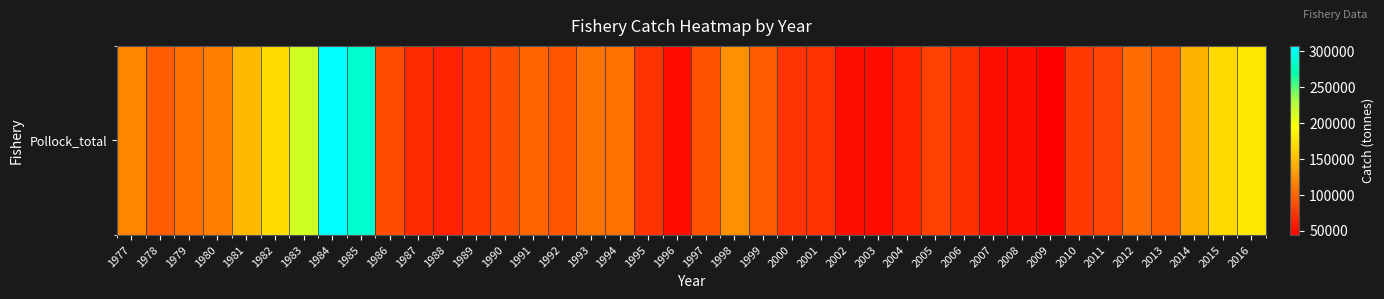

List the labels in order of value, largest first.

1984, 1985, 1983, 2016, 1982, 2015, 1981, 2014, 1998, 1977, 1980, 1993, 1994, 1979, 2012, 1991, 2013, 1999, 1978, 1992, 1997, 1990, 1986, 2011, 2005, 2010, 1989, 2000, 1995, 2001, 2006, 1987, 2004, 1988, 2007, 2008, 2002, 1996, 2003, 2009